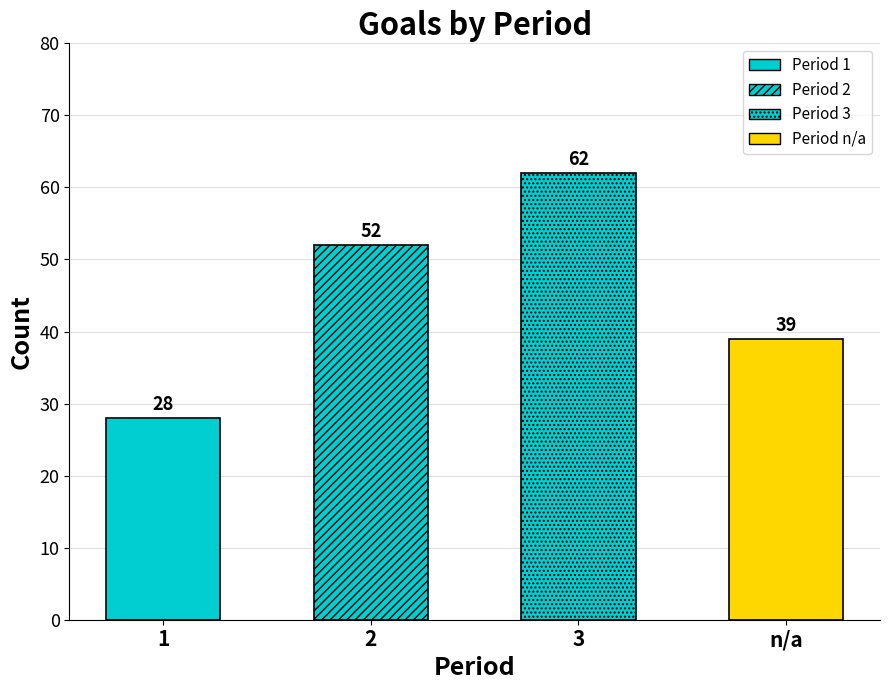

What is the ratio of the value at 3 to the value at 1?

2.2